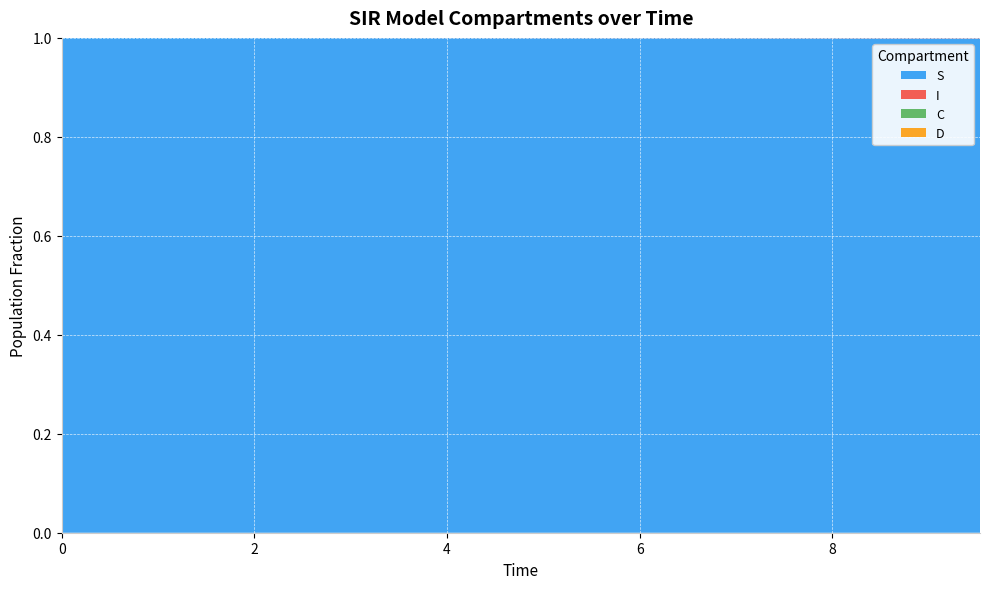

Reading left to right, what are all the values shown in this chart?

S: 1.0	1.0	1.0	1.0	1.0	1.0	1.0	1.0	1.0	1.0	1.0	1.0	1.0	1.0	1.0	1.0	1.0	1.0	1.0	1.0
I: 0.0	0.0	0.0	0.0	0.0	0.0	0.0	0.0	0.0	0.0	0.0	0.0	0.0	0.0	0.0	0.0	0.0	0.0	0.0	0.0
C: 0.5	0.5	0.5	0.4	0.4	0.4	0.4	0.4	0.3	0.3	0.3	0.3	0.3	0.3	0.2	0.2	0.2	0.2	0.2	0.2
D: 0.5	0.5	0.5	0.6	0.6	0.6	0.6	0.6	0.7	0.7	0.7	0.7	0.7	0.7	0.8	0.8	0.8	0.8	0.8	0.8